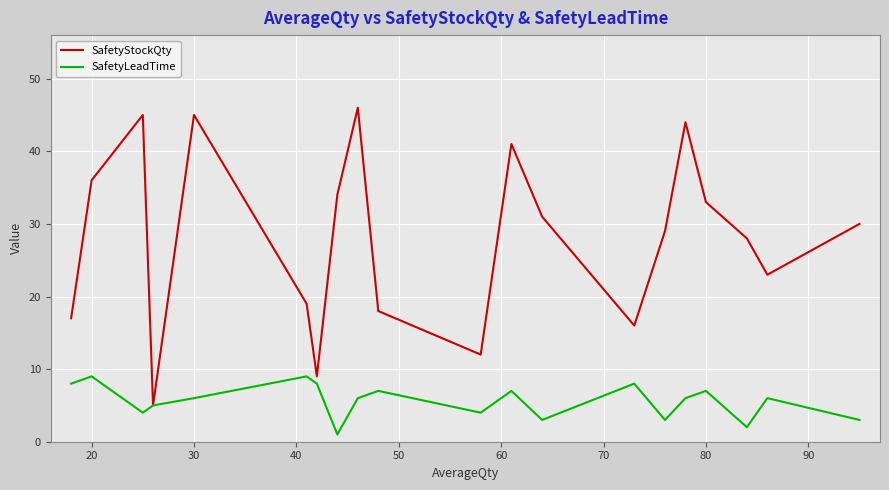

Which series has the widest spread of values?

SafetyStockQty